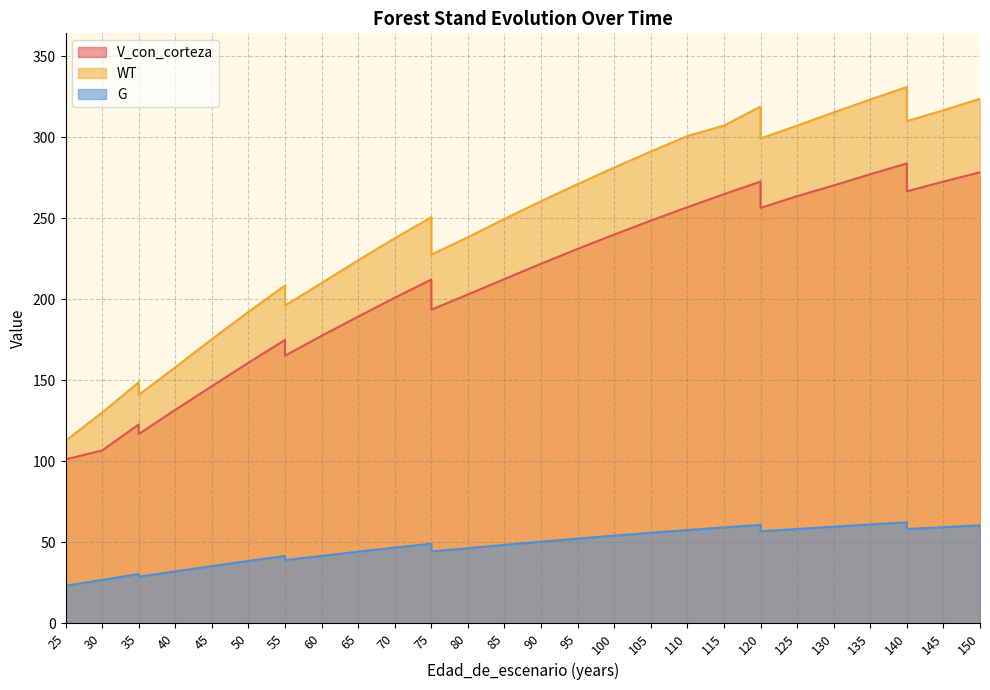

What is the difference between the maximum and minimum values in the G series?

39.2